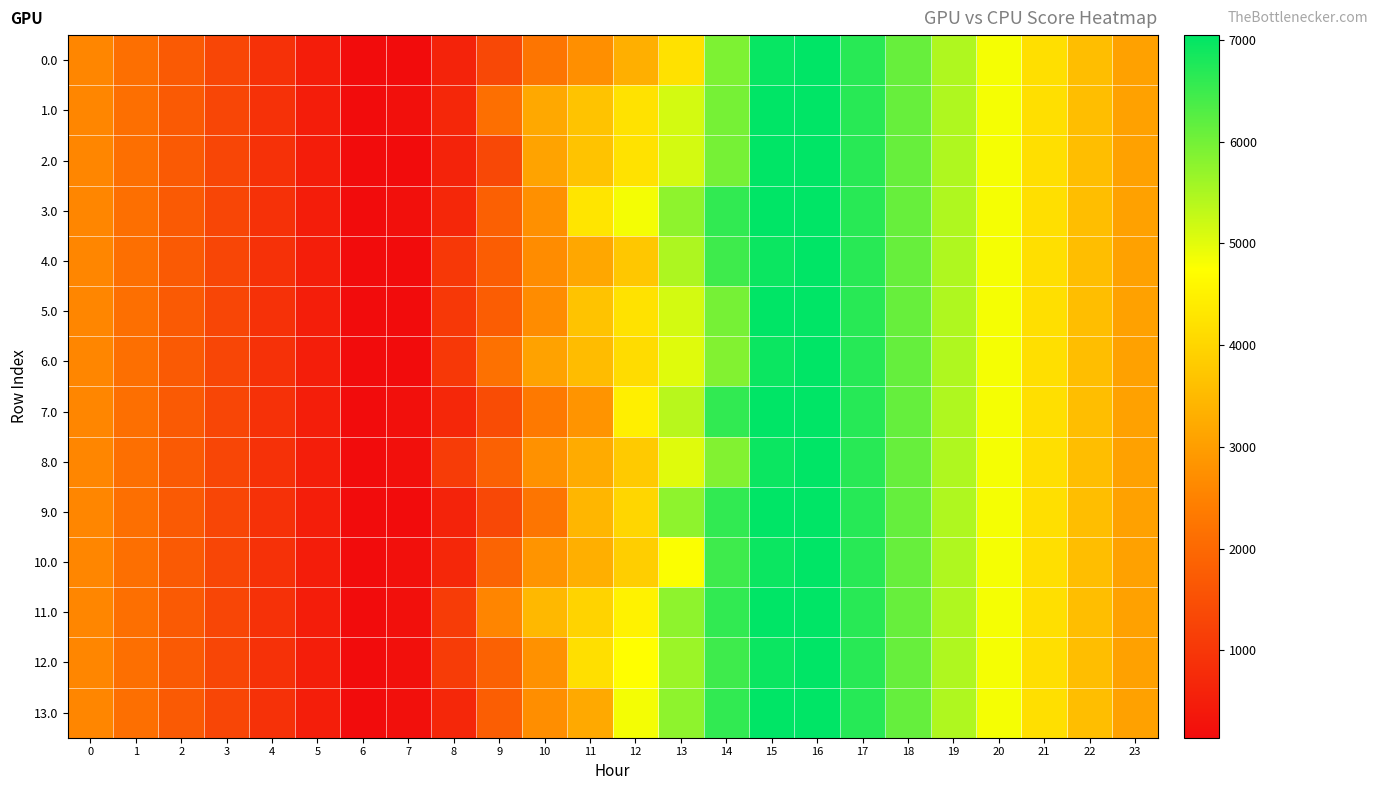

At which category is the sum across all series the highest?

16